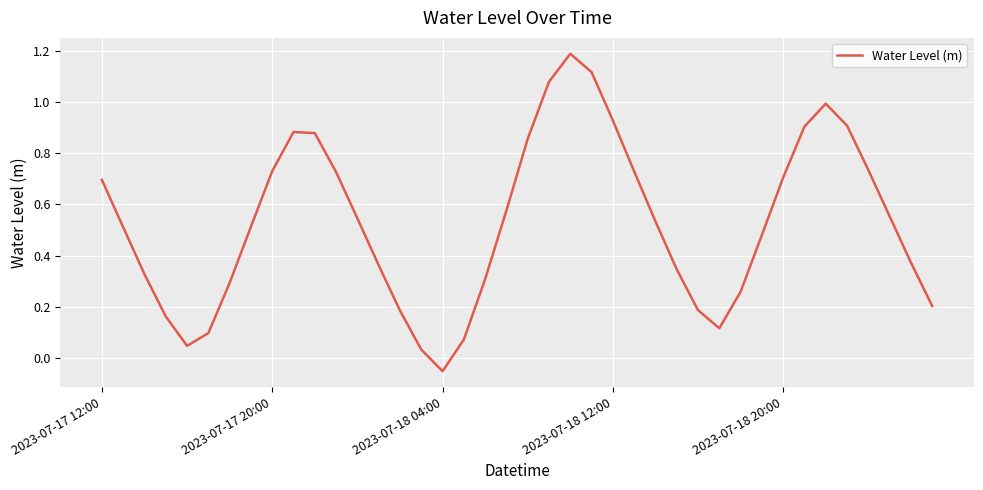

What is the greatest value displayed?

1.2